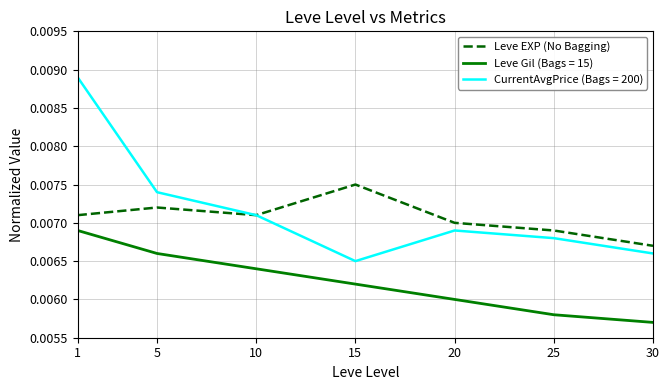

Rank the series at 15 from highest to lowest value.

Leve EXP (No Bagging), CurrentAvgPrice (Bags = 200), Leve Gil (Bags = 15)